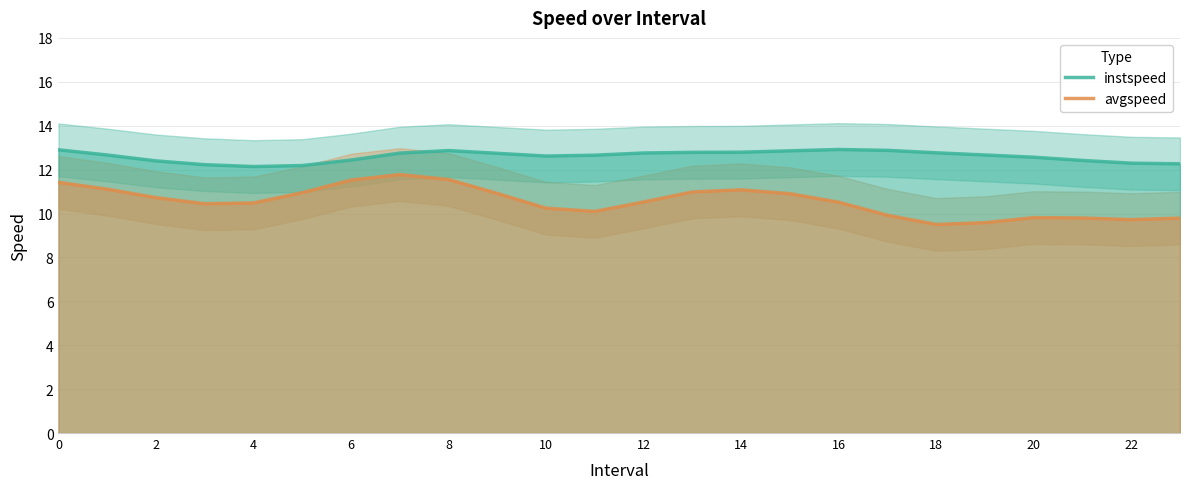

Does the chart have visible grid lines?

Yes